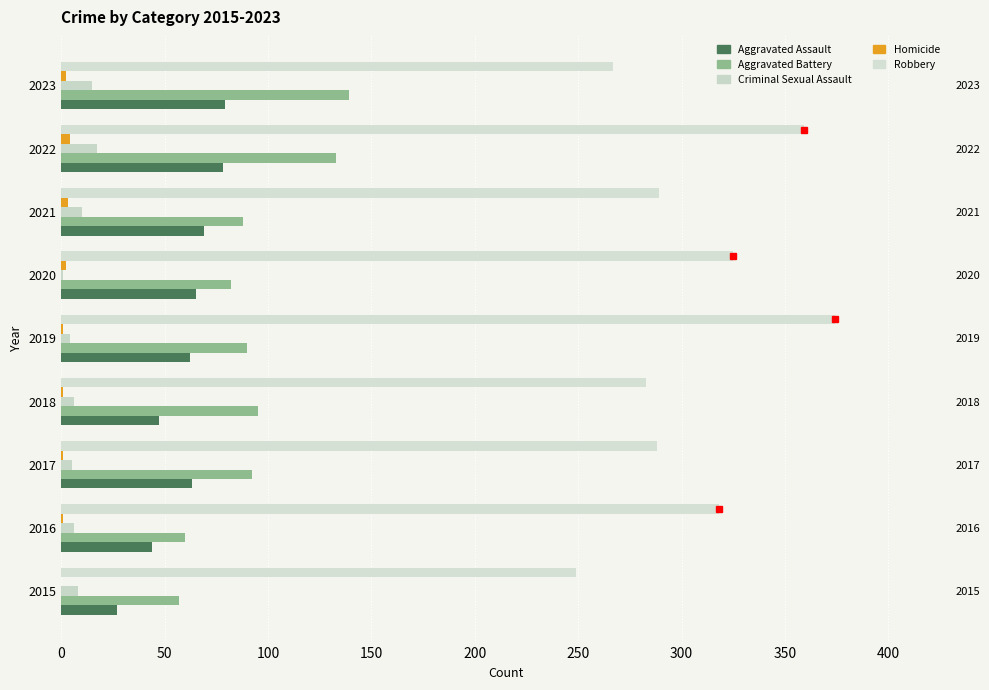

What is the approximate value of Aggravated Assault at 2019, to the nearest 5?

60